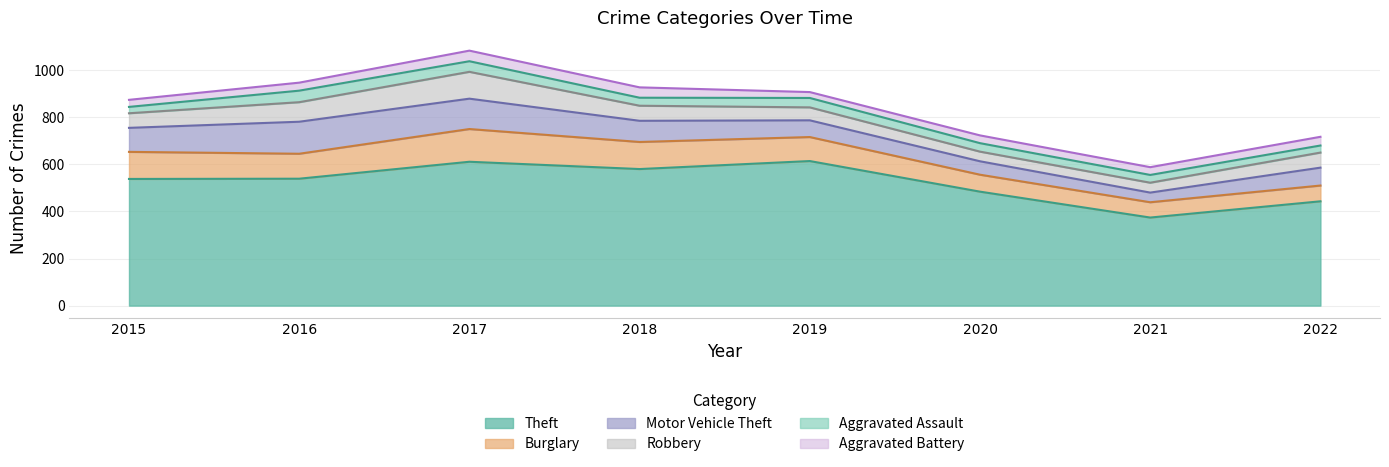

List the series in order of their peak value, lowest first.

Aggravated Battery, Aggravated Assault, Robbery, Motor Vehicle Theft, Burglary, Theft